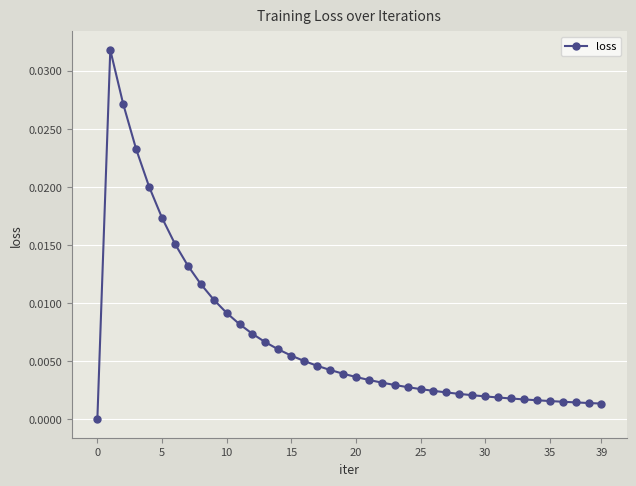

Does the chart display data point markers on the line(s)?

Yes